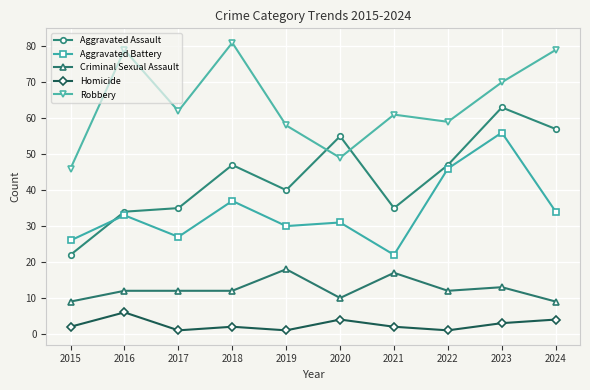

What is the average value of the Homicide series?

3